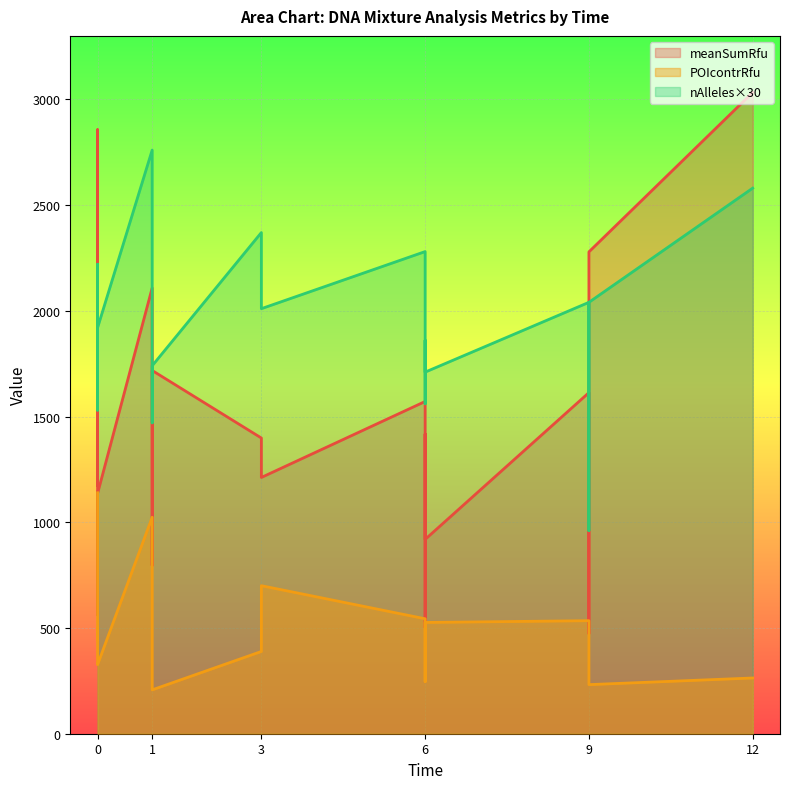

List the series in order of their overall mean, highest first.

meanSumRfu, POIcontrRfu, nAlleles